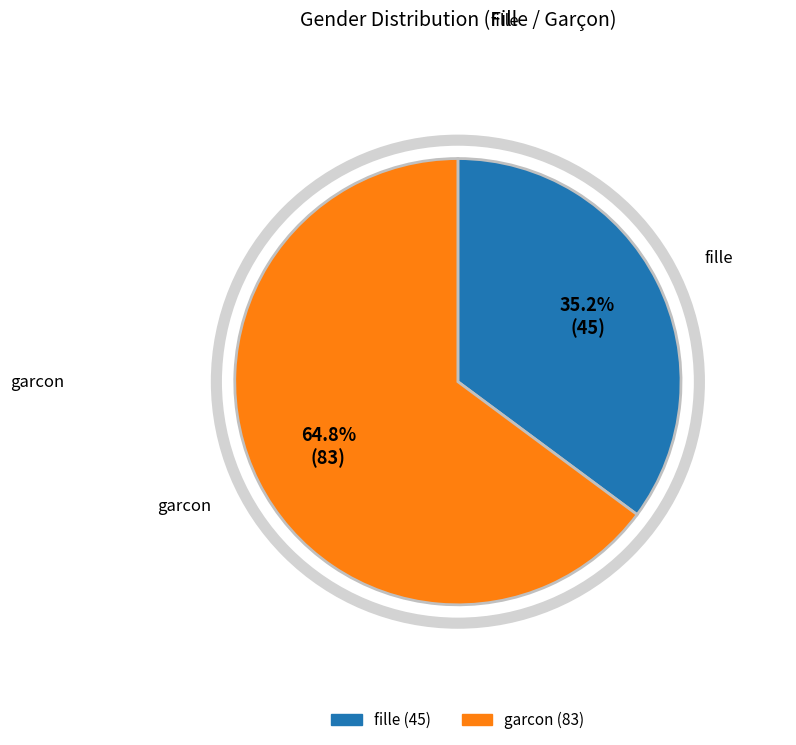

Count the number of slices in the pie.

2